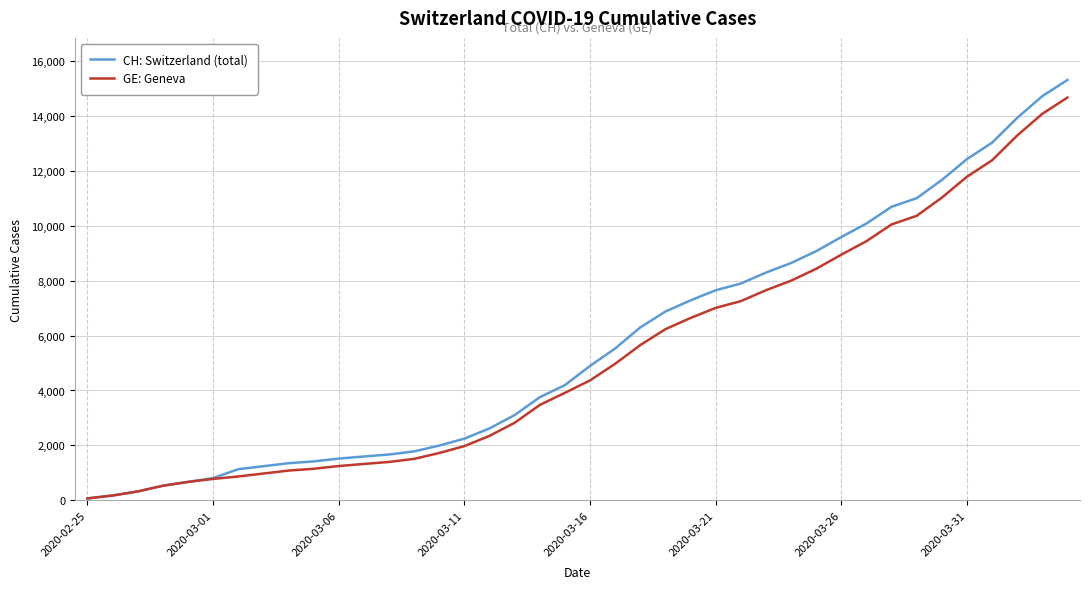

What is the average value of the GE: Geneva series?

5264